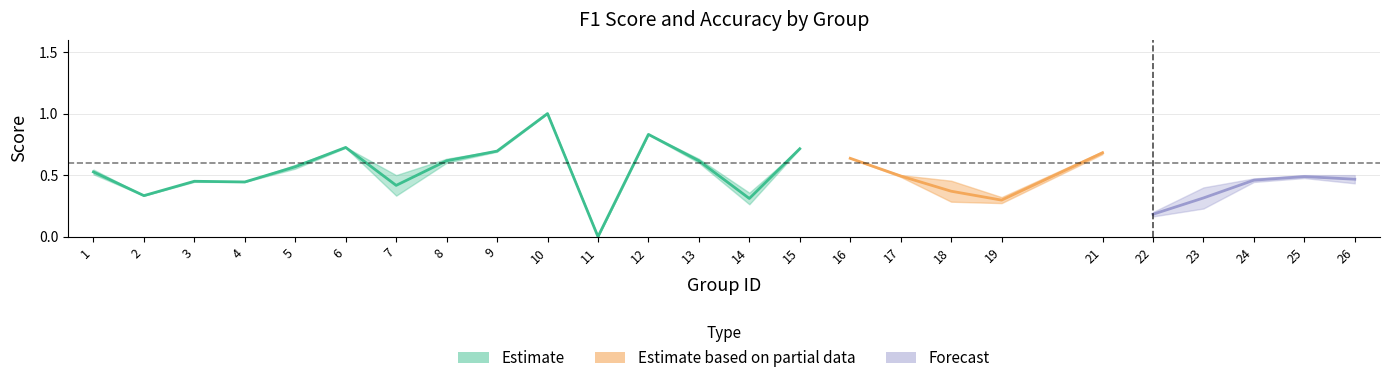

Reading left to right, list all the values displayed in this chart.

f1: 1=0.5	2=0.3	3=0.4	4=0.4	5=0.6	6=0.7	7=0.3	8=0.6	9=0.7	10=1.0	11=0.0	12=0.8	13=0.6	14=0.3	15=0.7	16=0.6	17=0.5	18=0.3	19=0.3	21=0.7	22=0.2	23=0.2	24=0.5	25=0.5	26=0.4
accuracy: 1=0.5	2=0.3	3=0.5	4=0.4	5=0.6	6=0.7	7=0.5	8=0.6	9=0.7	10=1.0	11=0.0	12=0.8	13=0.6	14=0.4	15=0.7	16=0.6	17=0.5	18=0.5	19=0.3	21=0.7	22=0.2	23=0.4	24=0.4	25=0.5	26=0.5